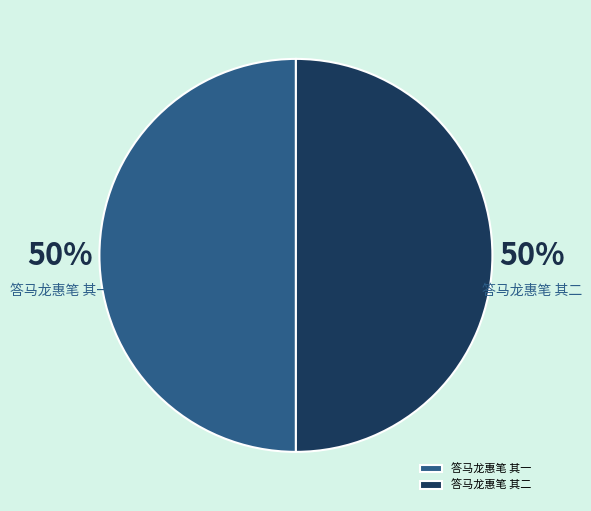

Is it true that 答马龙惠笔 其二 is 50% of the pie?

True